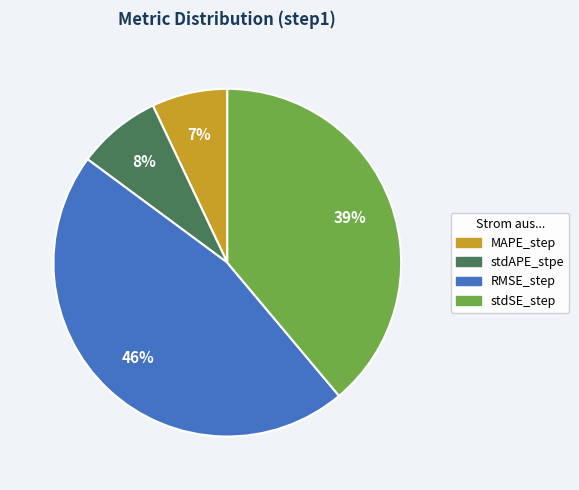

Combined, do stdAPE_stpe and stdSE_step account for over 50%?

No